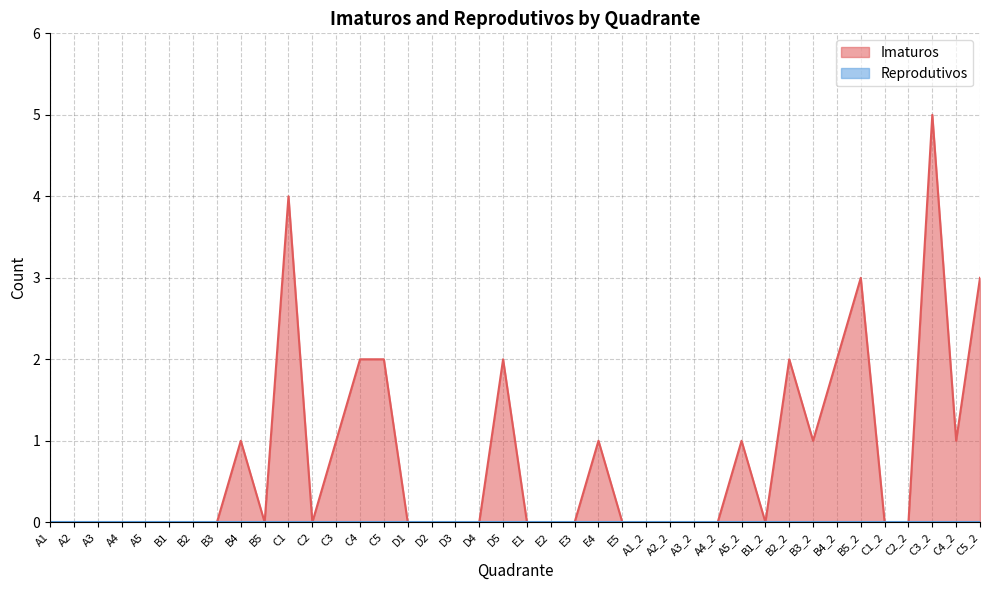

What is the label of the 16th point from the right?

E5